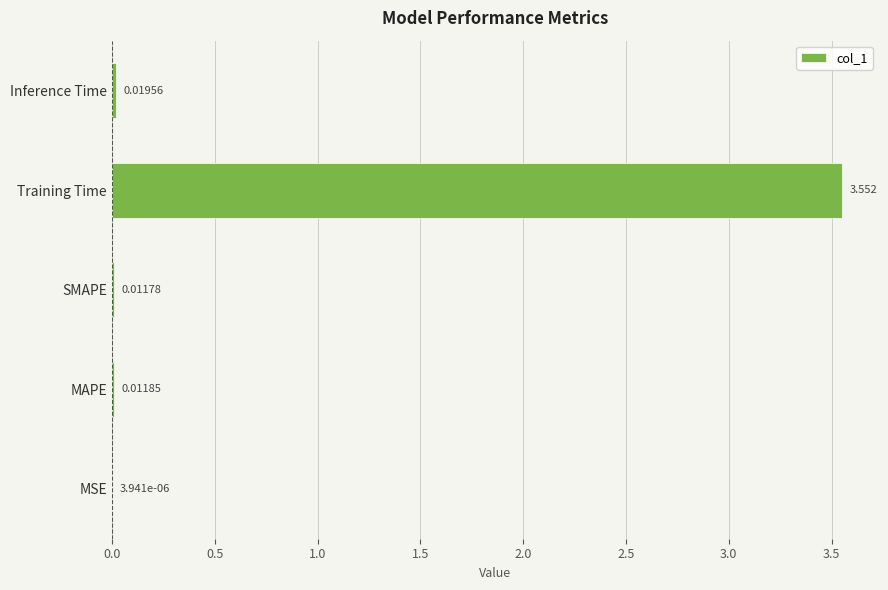

At which category does the chart reach its peak across all series?

Training Time